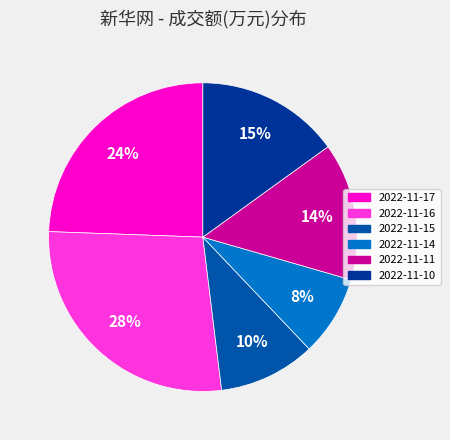

What is the change in value from 2022-11-16 to 2022-11-14?

-10593